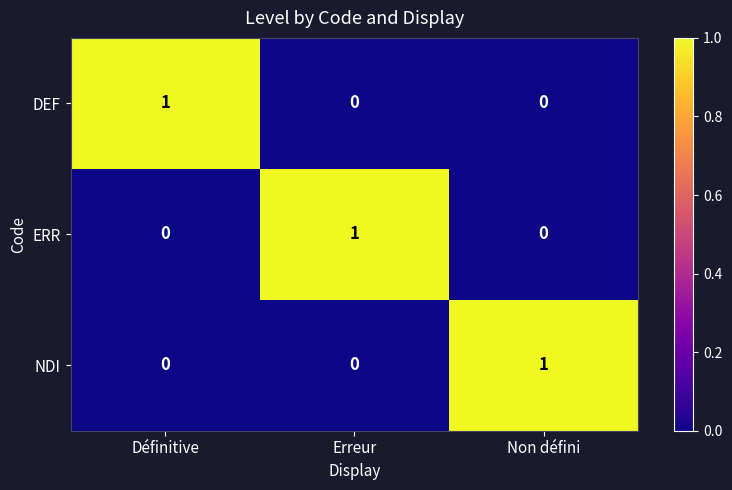

Which category has the highest value in the ERR series?

Erreur